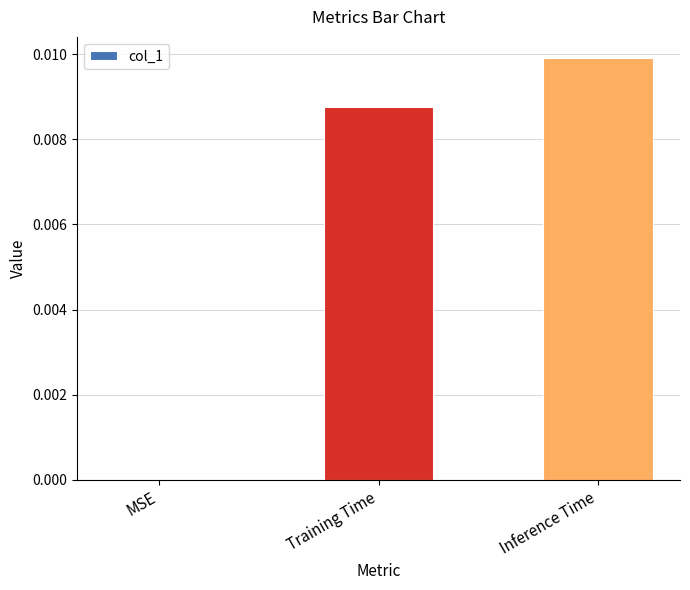

Which has a higher value, Training Time or Inference Time?

Inference Time